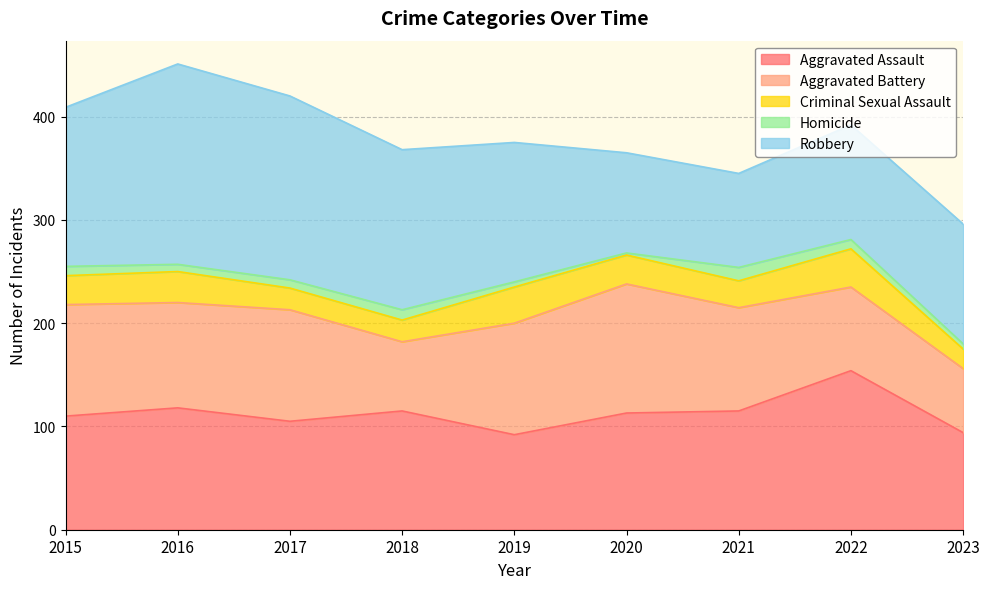

Rank the categories by Homicide value from highest to lowest.

2021, 2018, 2015, 2022, 2017, 2016, 2019, 2023, 2020